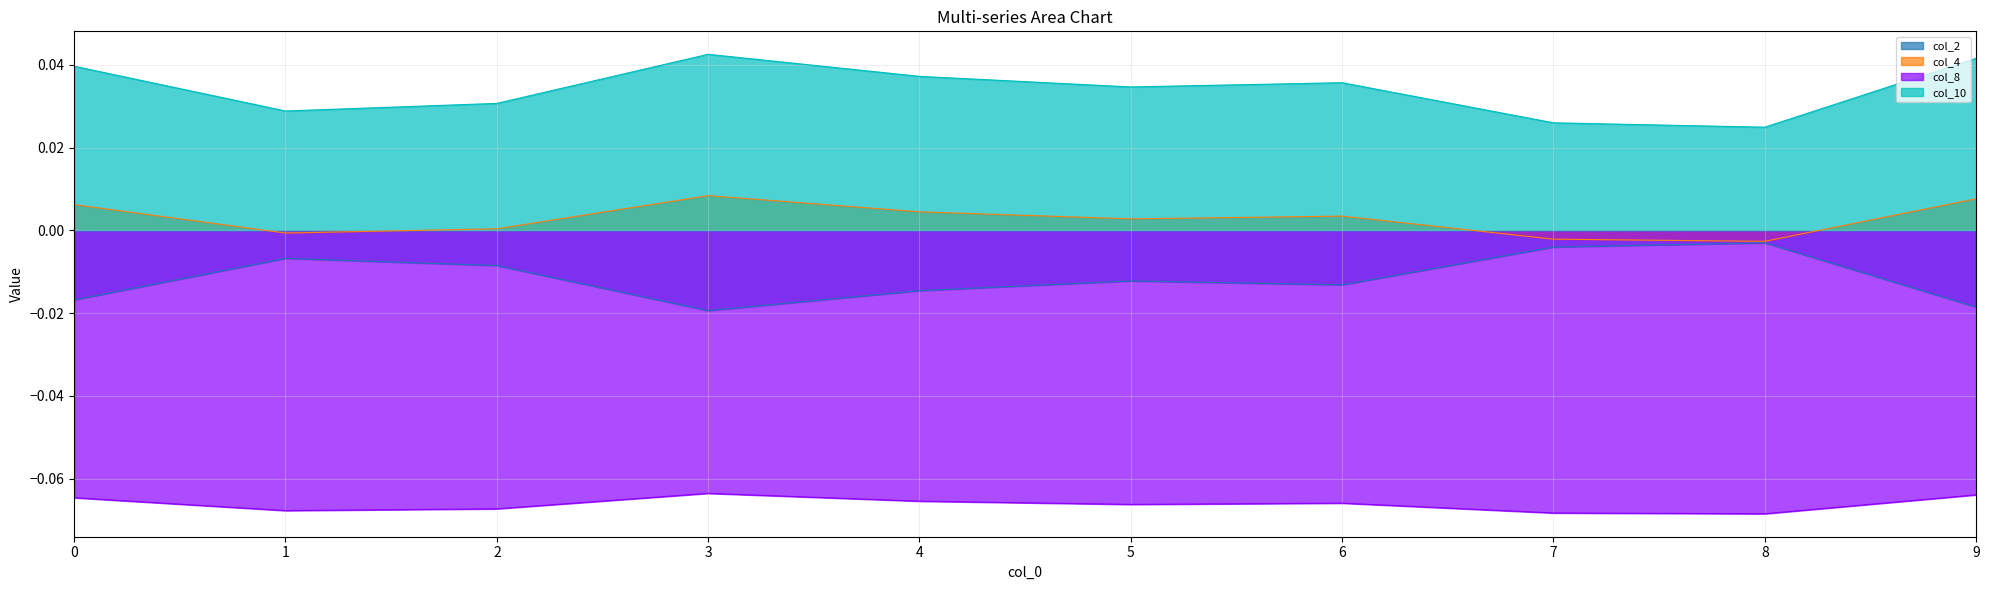

The col_4 series shows 0.0 at 4. True or false?

True